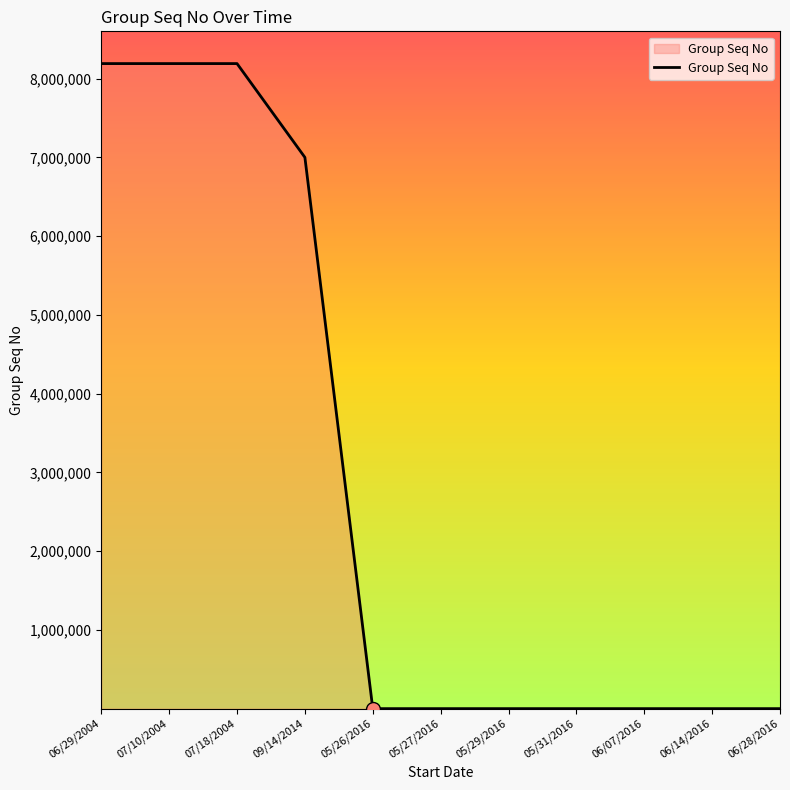

Where is the data nearest to the value 4095609?

09/14/2014